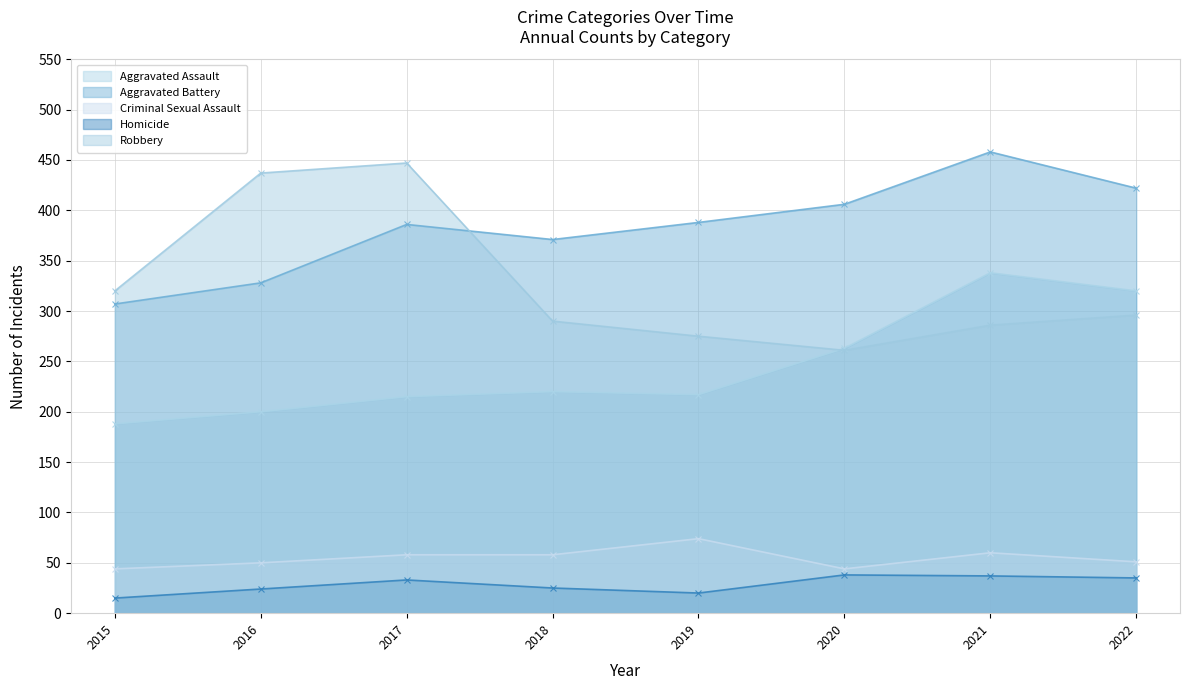

What is the sum of the Criminal Sexual Assault values at 2020 and 2022?

95